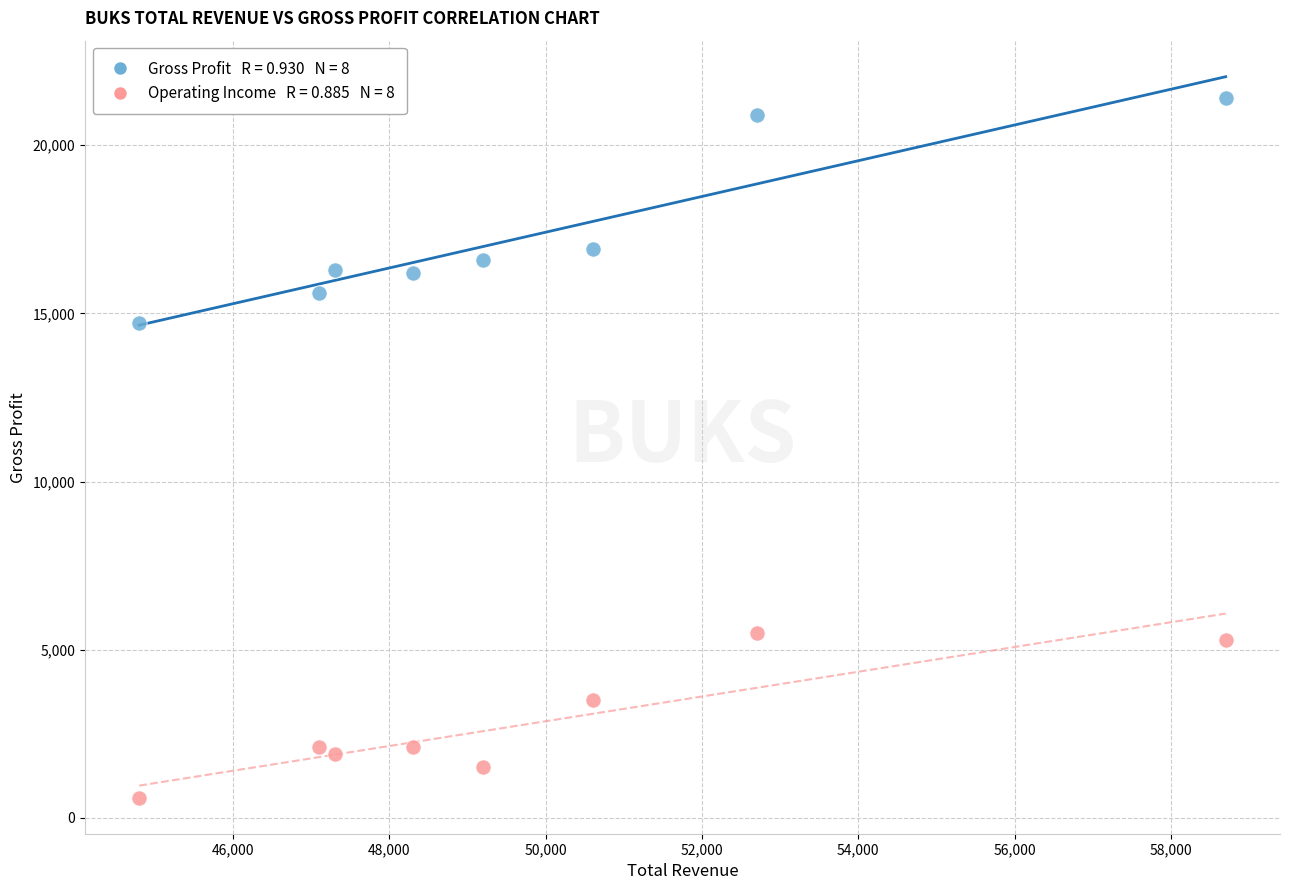

Across all data points, what is the range of X values (max minus min)?

13900